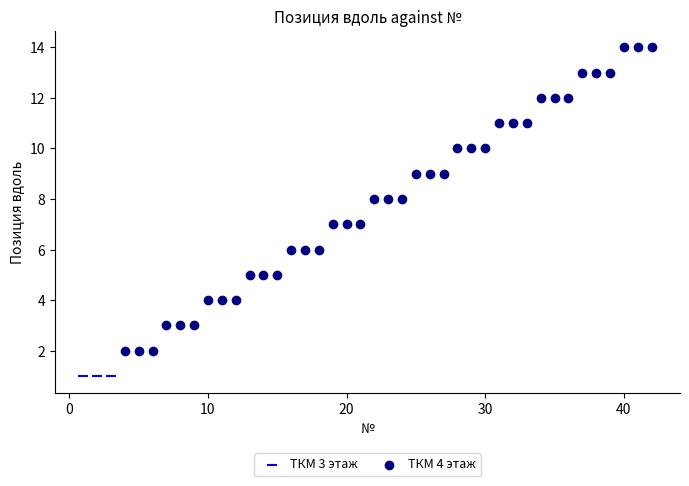

Which series contains the lowest Y value?

ТКМ 3 этаж